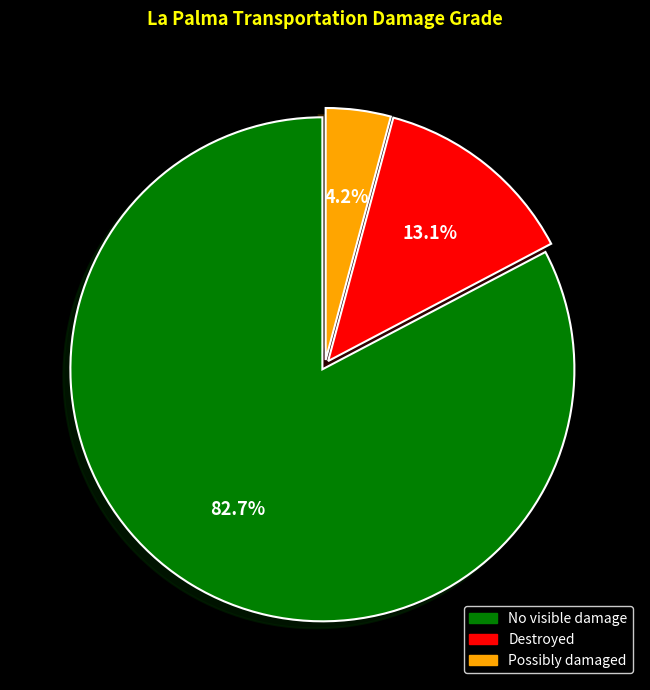

Does Destroyed represent more than half of the total?

No